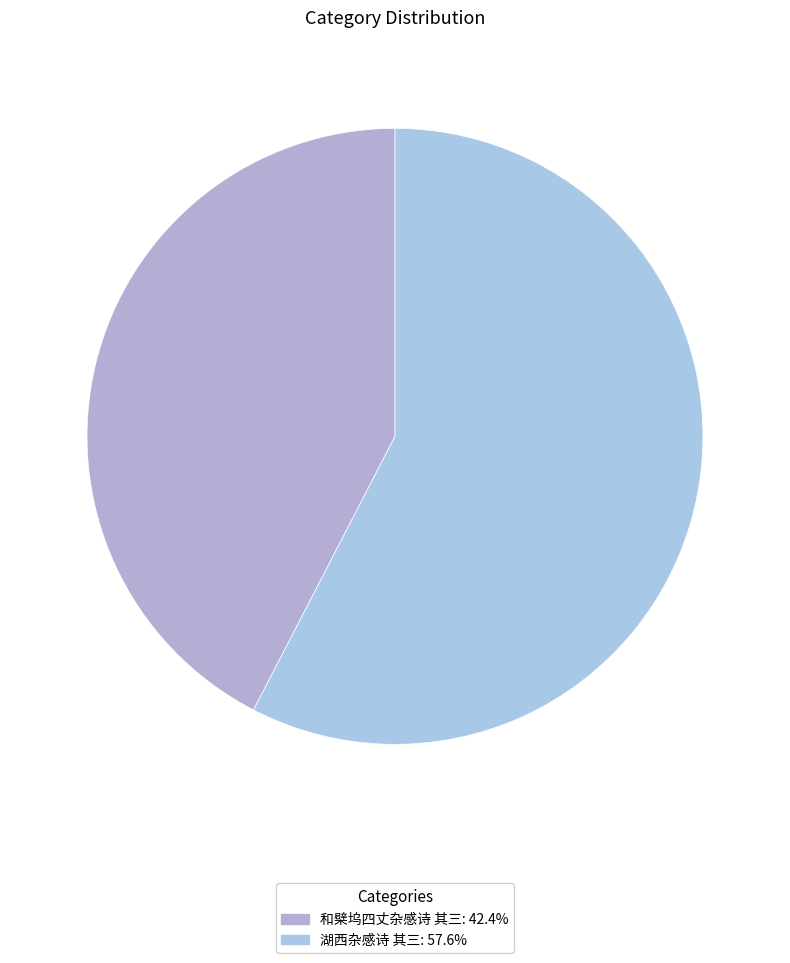

Does any single category account for the majority?

Yes